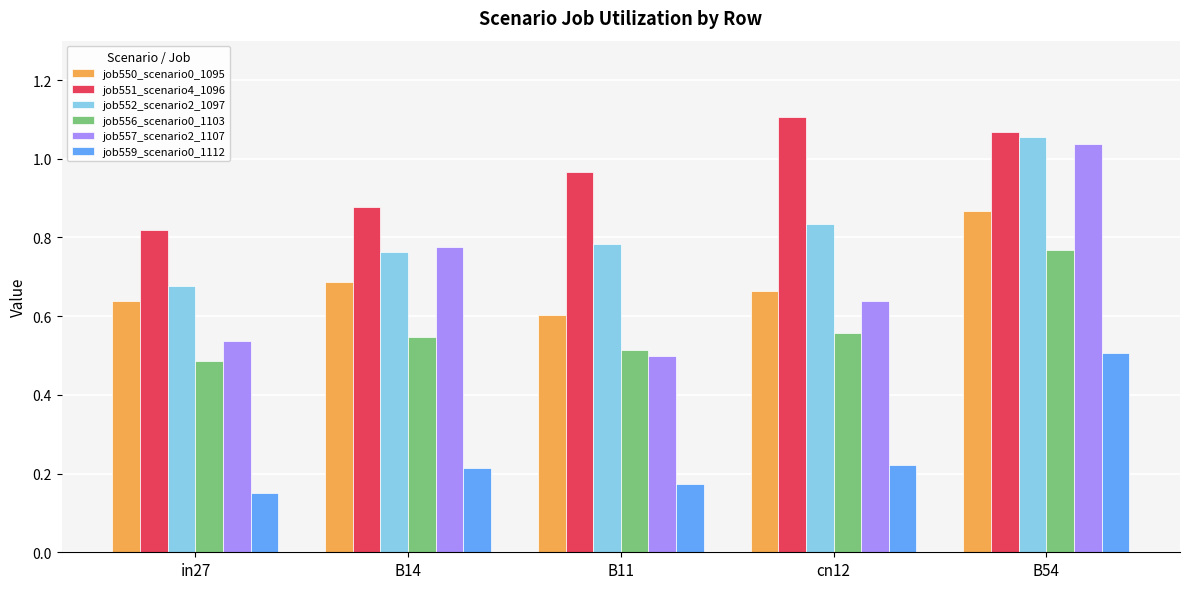

What are all the series names shown in the legend?

job550_scenario0_1095, job551_scenario4_1096, job552_scenario2_1097, job556_scenario0_1103, job557_scenario2_1107, job559_scenario0_1112